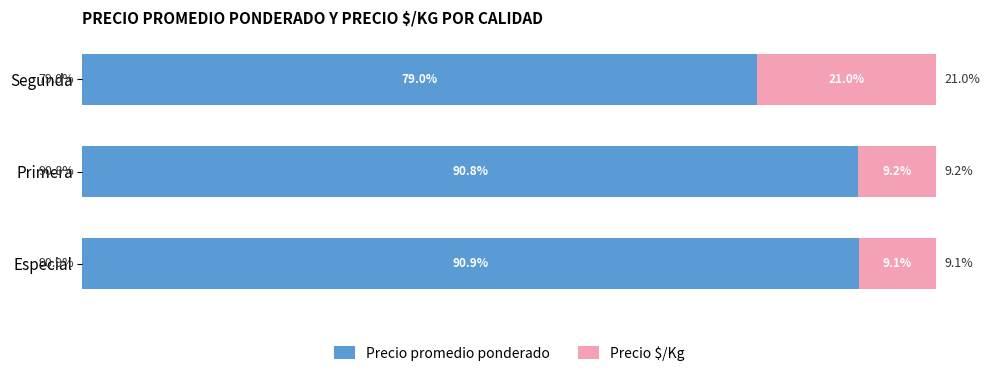

Which category has the highest value in the Precio promedio ponderado series?

Especial